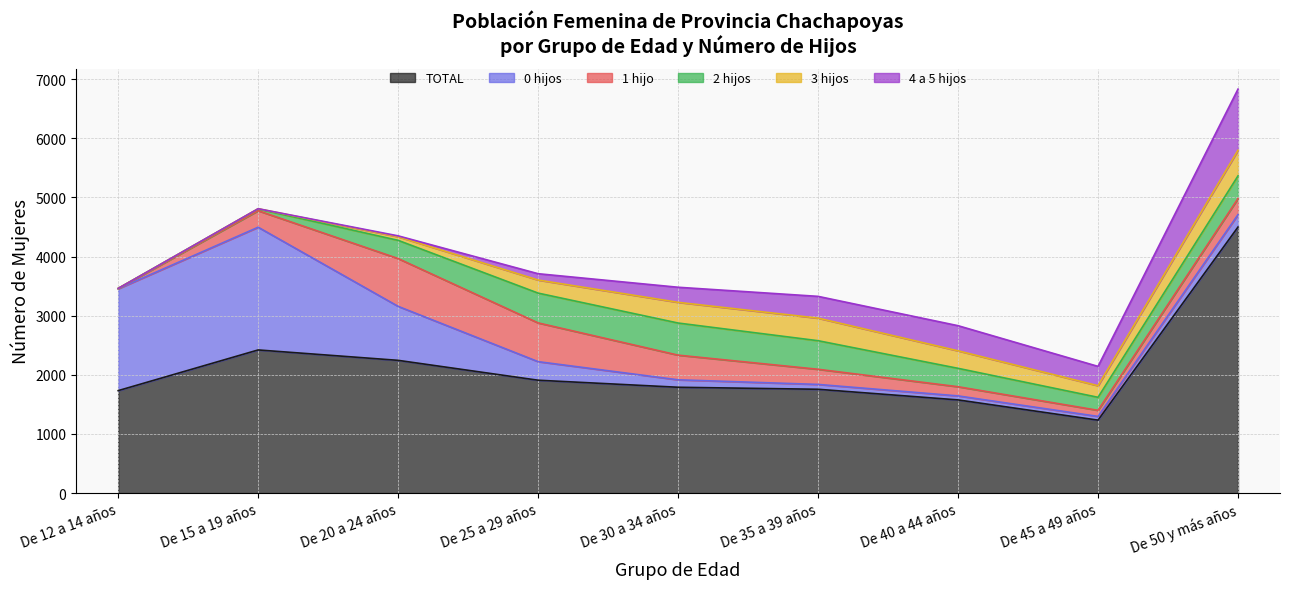

Where is the first local maximum for 3 hijos?

De 35 a 39 años